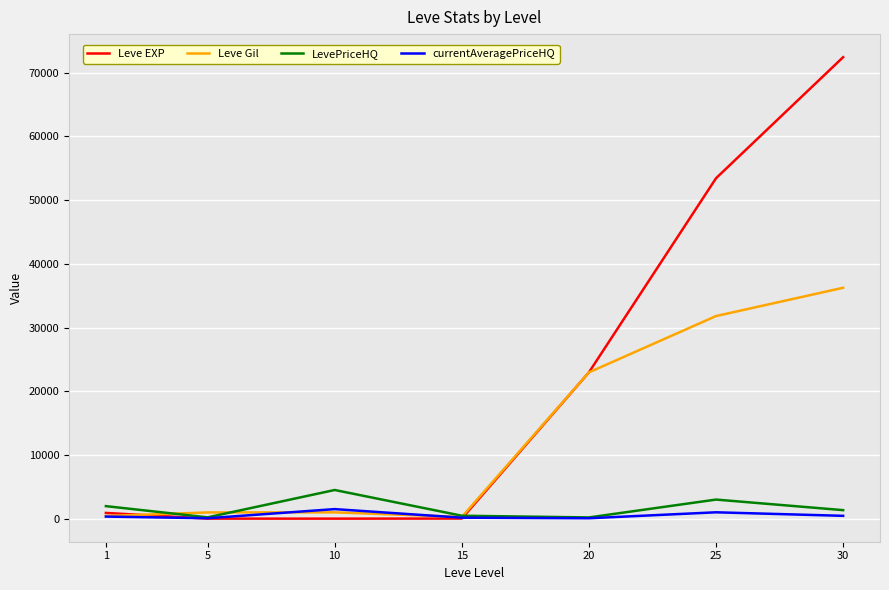

True or false: Leve EXP and currentAveragePriceHQ intersect in this chart.

True